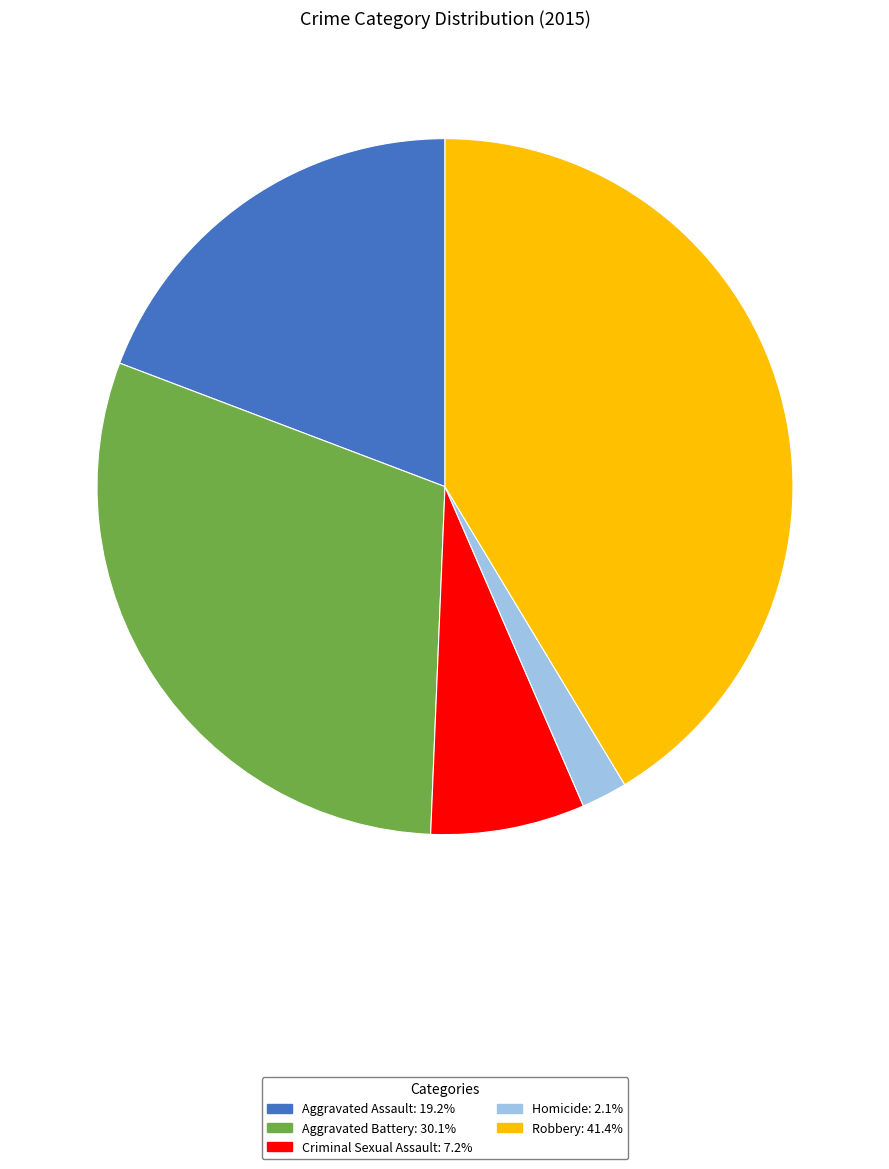

Is there a majority slice in this chart?

No